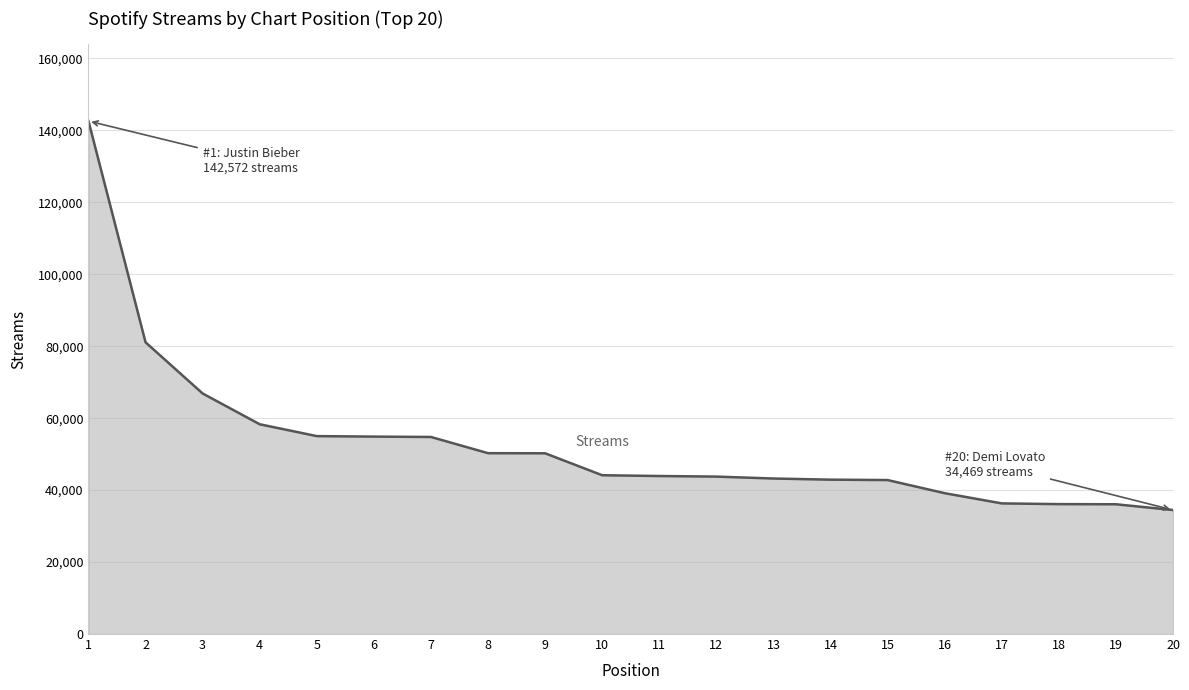

The value at 10 is 30104. True or false?

False